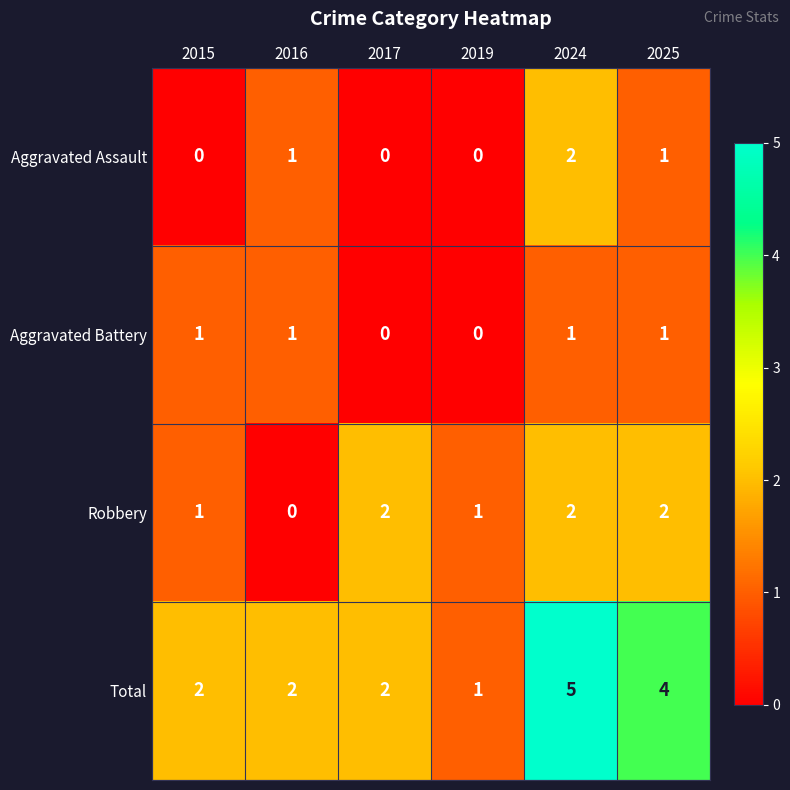

Count the Aggravated Battery values in the range 0 to 1.

6